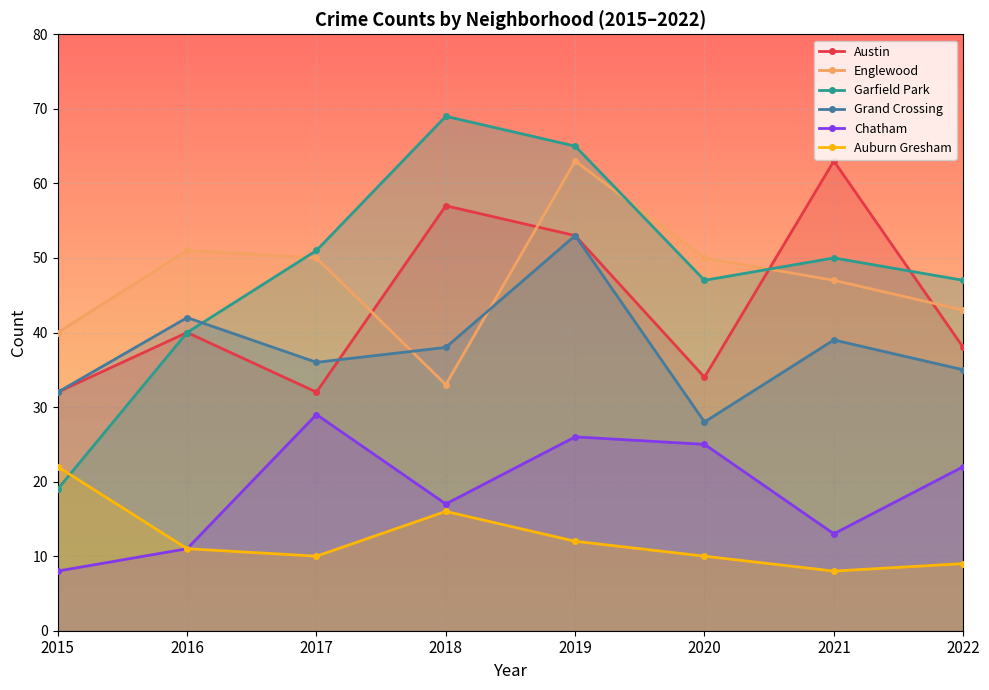

Is it true that Auburn Gresham equals 36 at 2015?

False